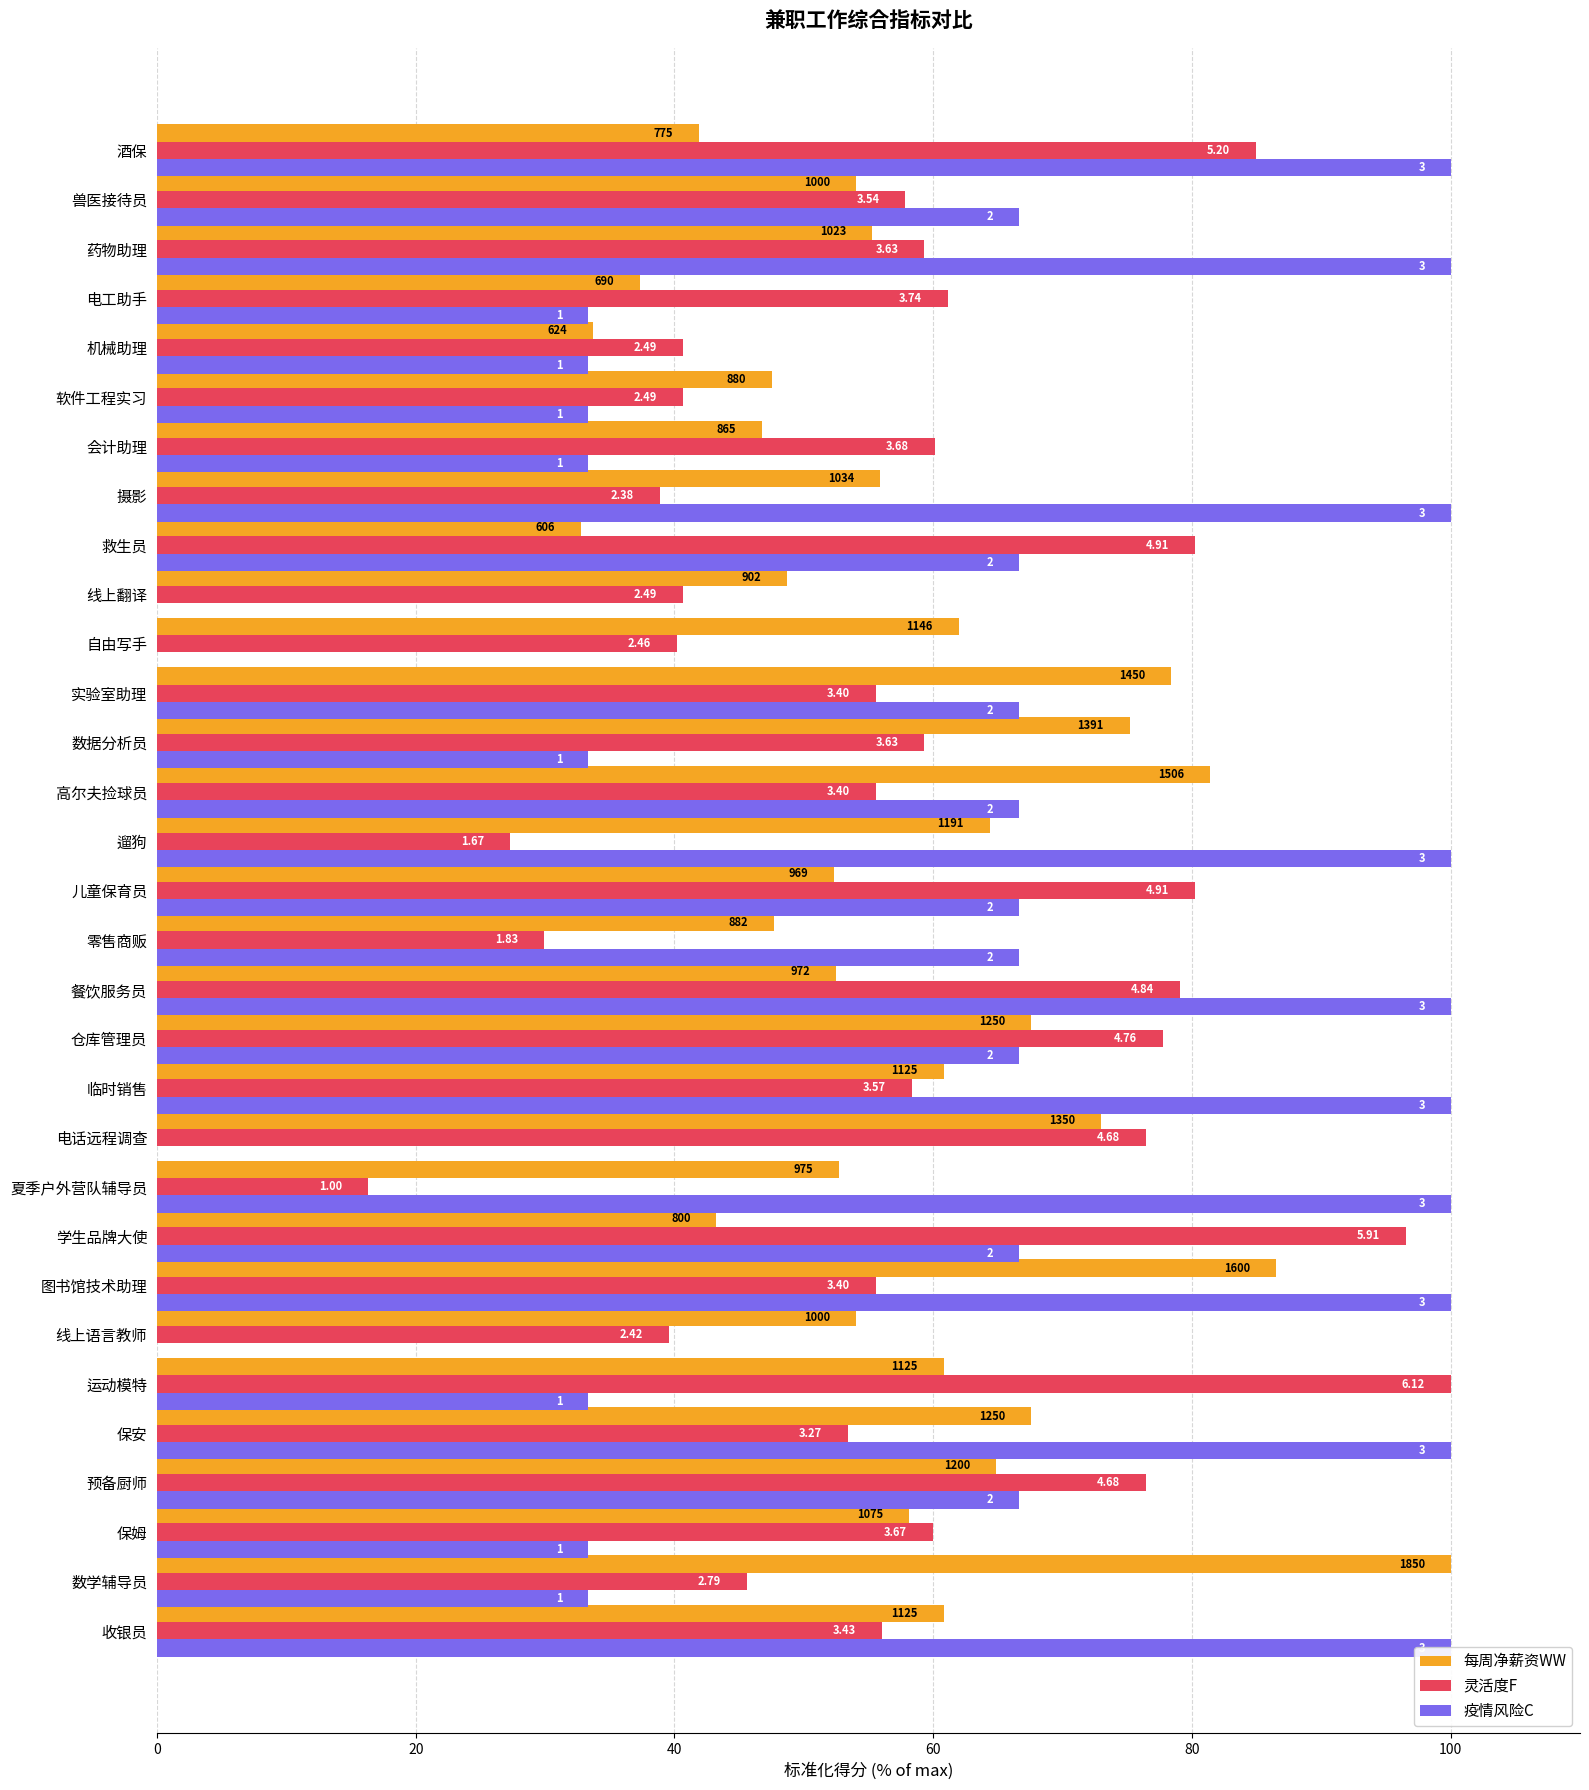

True or false: 疫情风险C has a value of 152.8 at 遛狗.

False